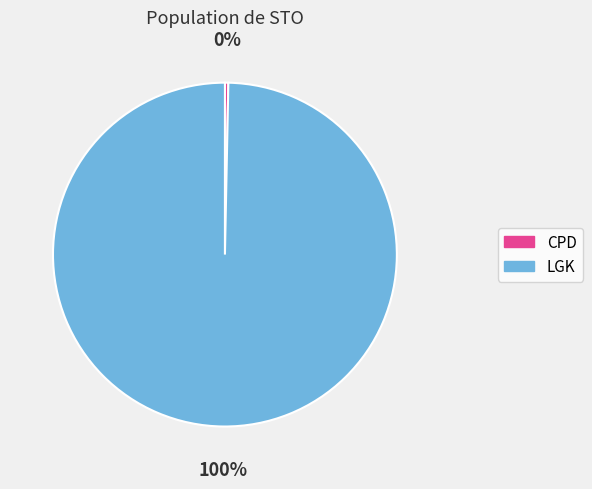

Rank the categories by value from lowest to highest.

CPD, LGK